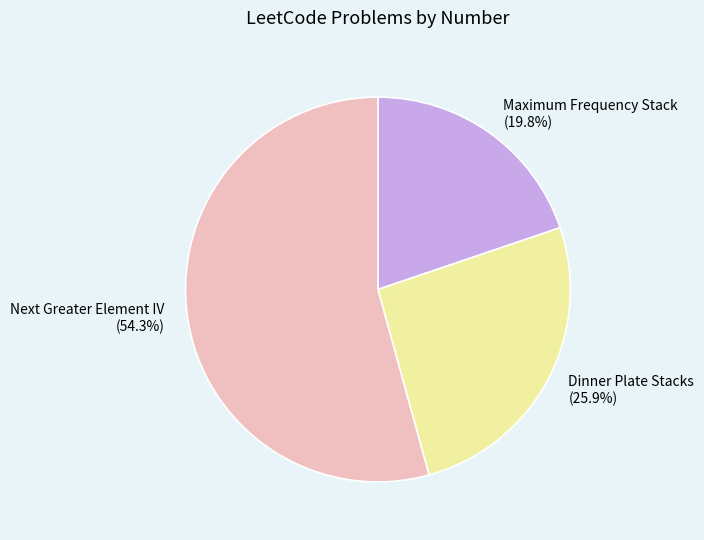

Is it true that Dinner Plate Stacks is 17% of the pie?

False